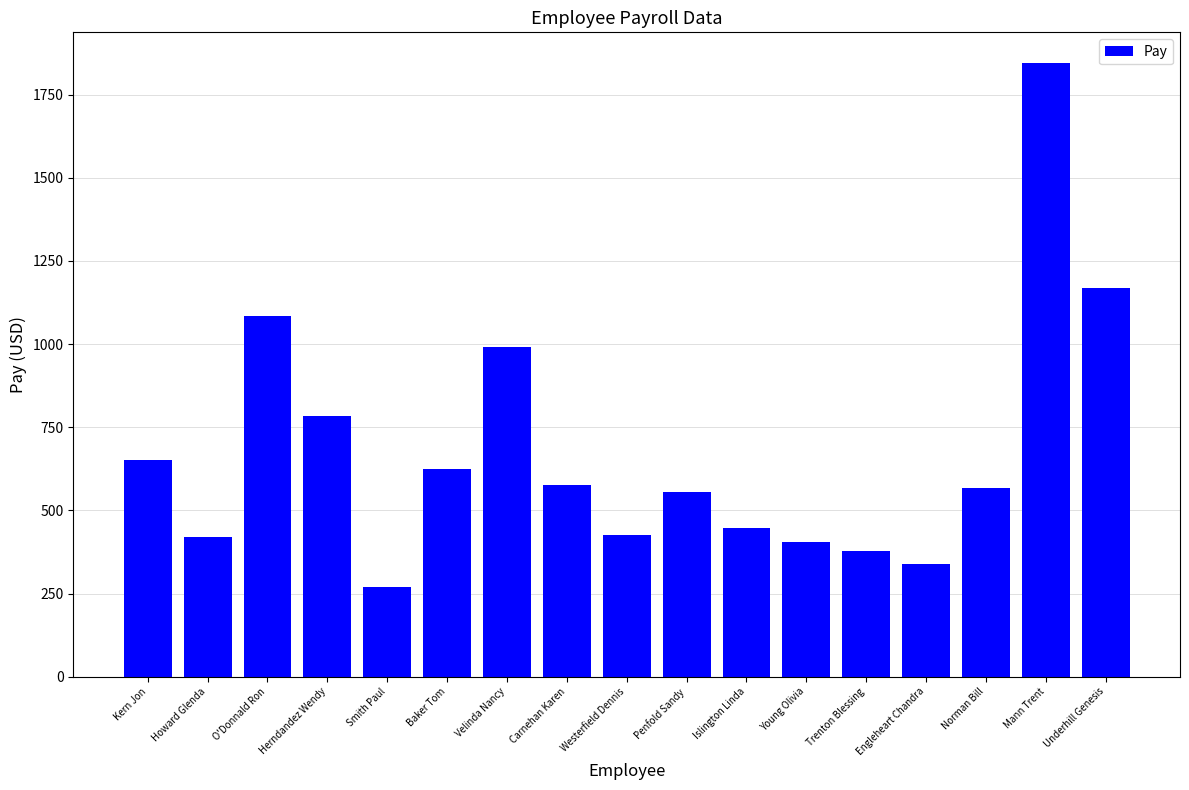

What is the ratio of the value at Norman Bill to the value at Velinda Nancy?

0.6